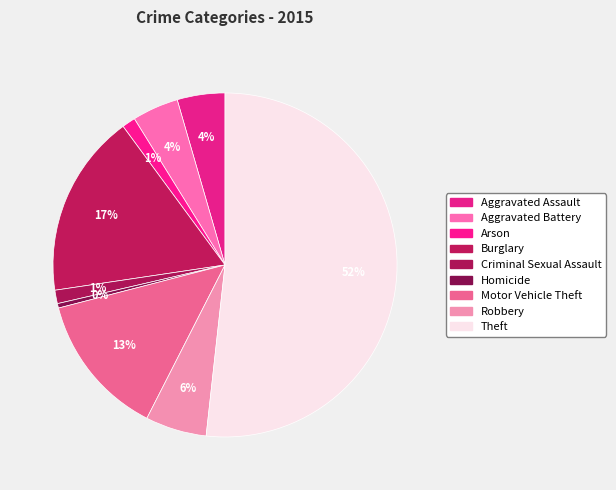

To the nearest percent, what is the average slice percentage?

11%